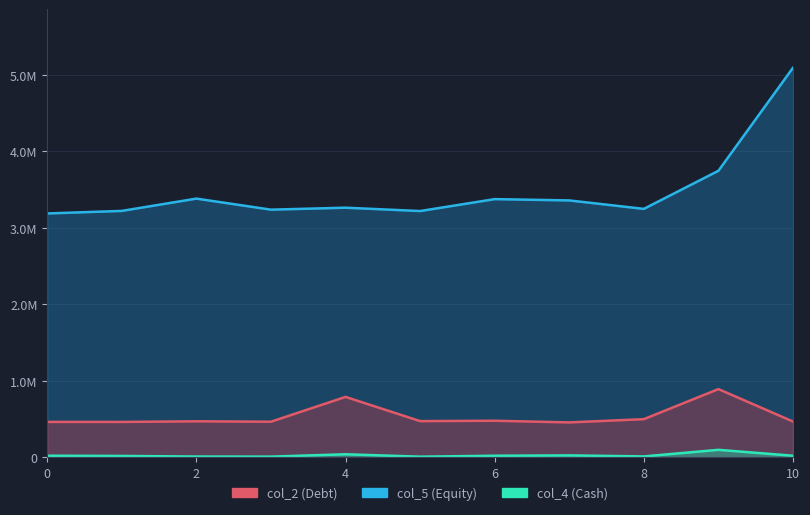

Is it true that col_4 equals 12125 at 2?

True